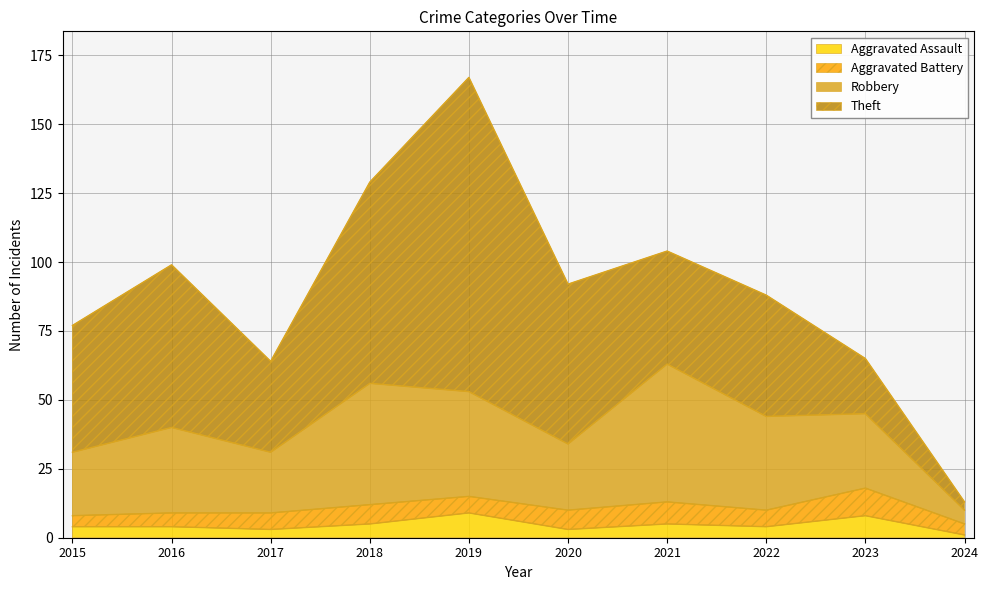

What is the total value across all series at 2023?

65